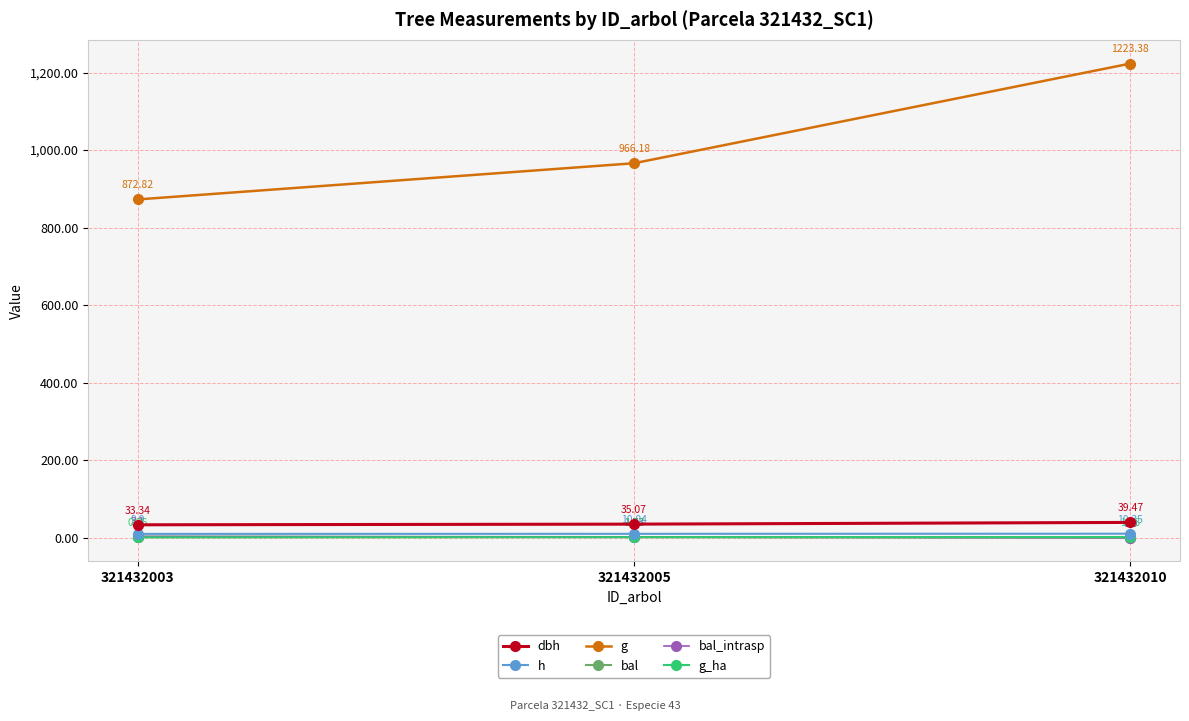

Does the chart have visible grid lines?

Yes